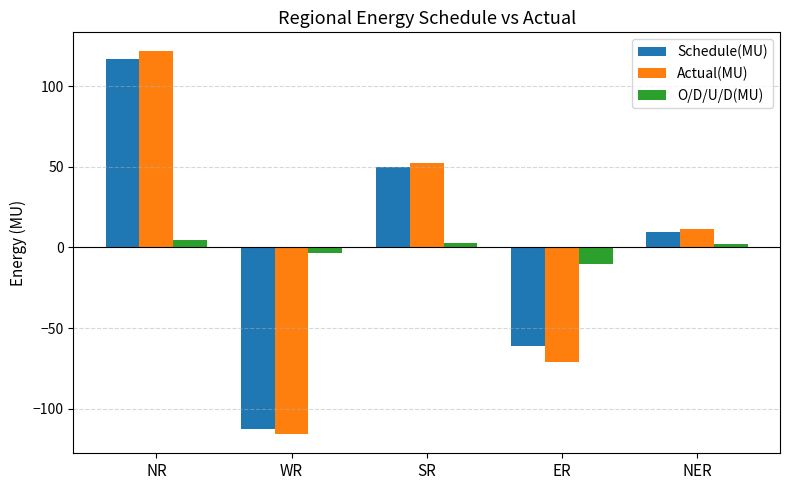

What is the difference between the highest and lowest values at NER?

9.4